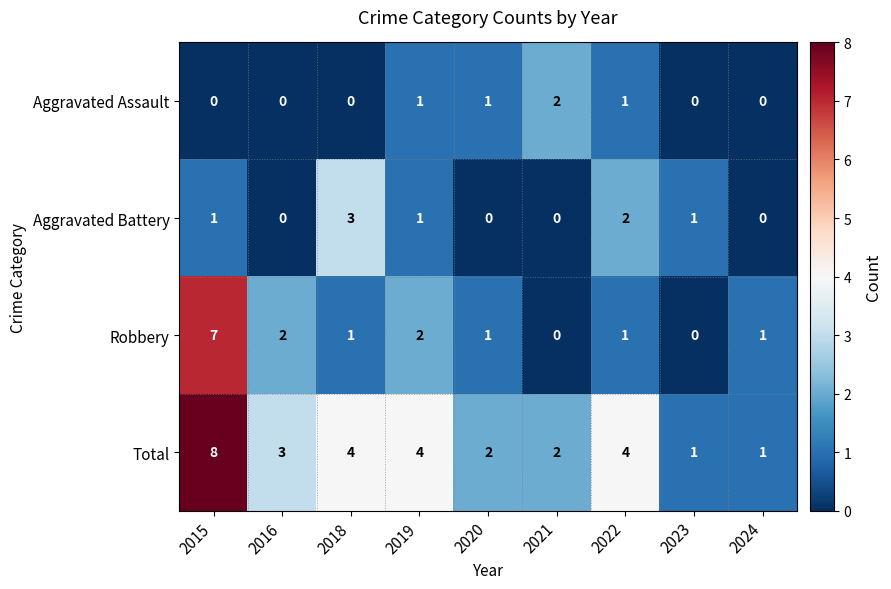

What is the sum of the Total values at 2020 and 2024?

3